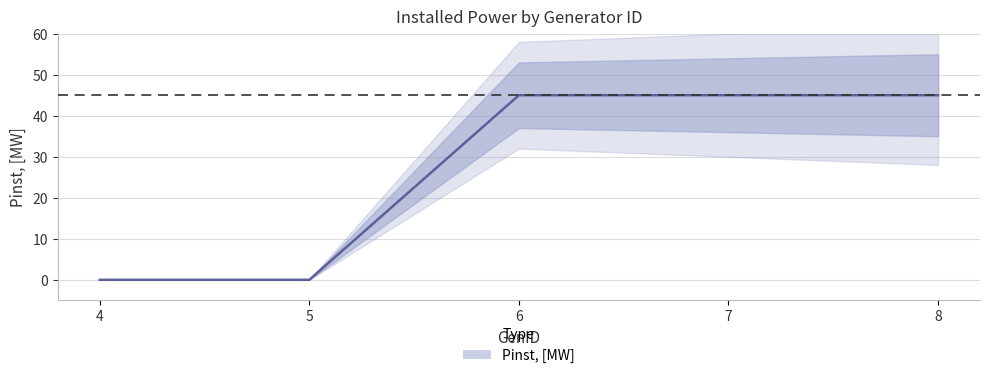

At which label is the value closest to 22?

4